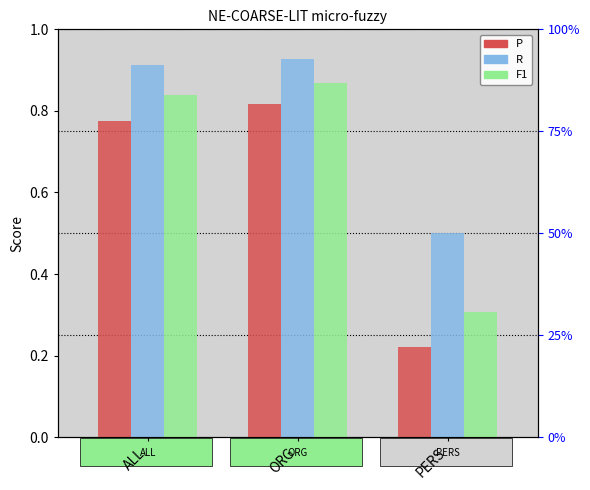

What is the label of the 1st bar from the right?

PERS